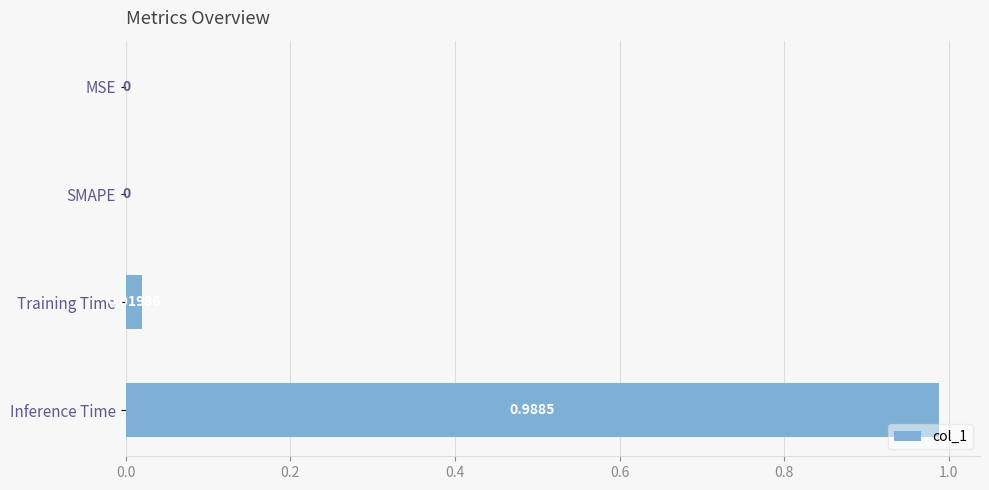

Which has a higher value, MSE or Inference Time?

Inference Time